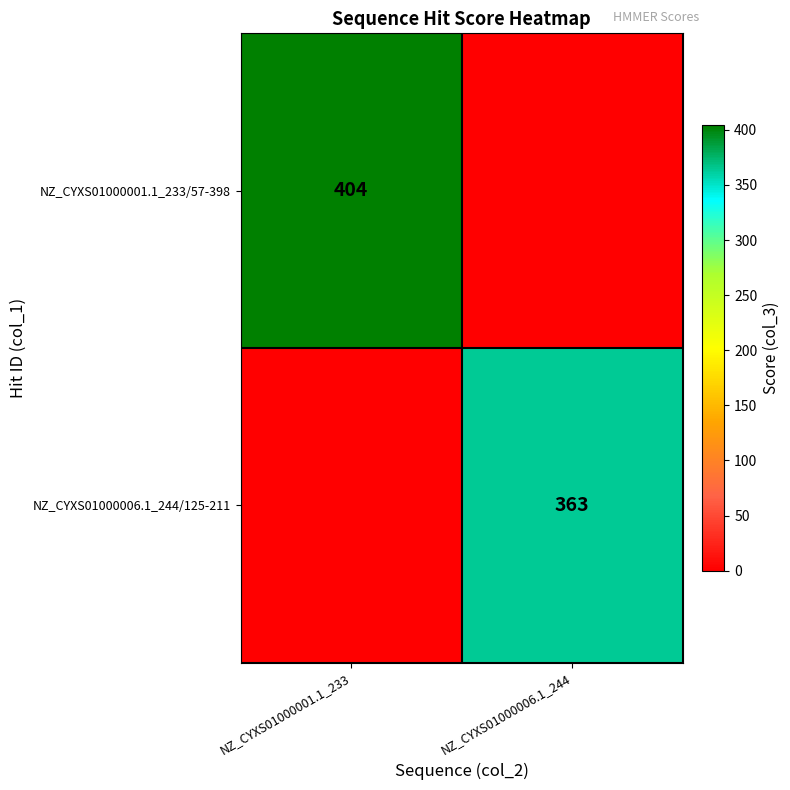

Is it true that NZ_CYXS01000006.1_244/125-211 equals 245 at NZ_CYXS01000006.1_244?

False